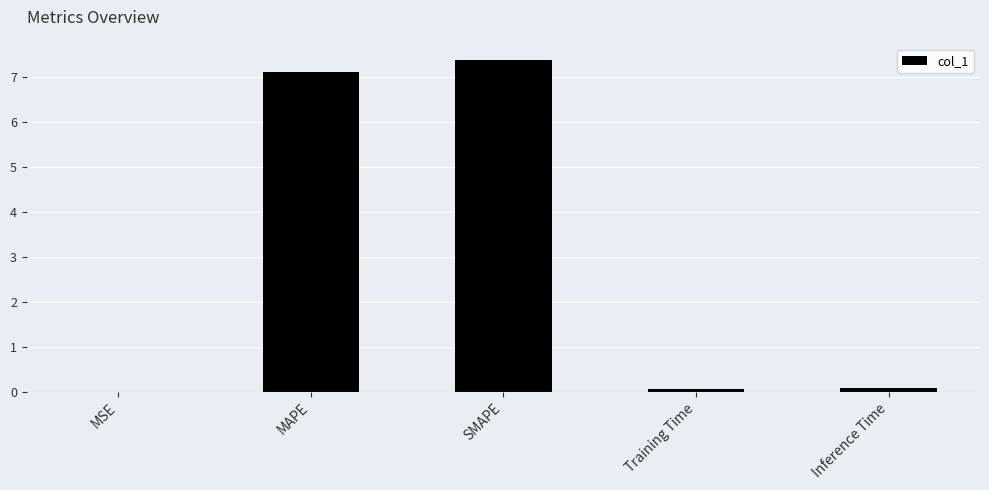

Which has a higher value, Inference Time or SMAPE?

SMAPE